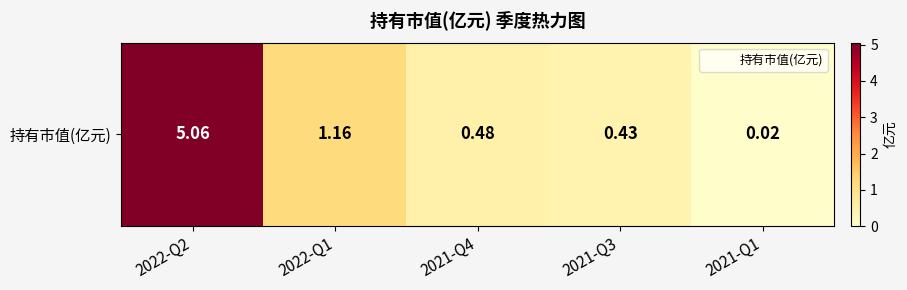

Rank the categories by value from highest to lowest.

2022-Q2, 2022-Q1, 2021-Q4, 2021-Q3, 2021-Q1